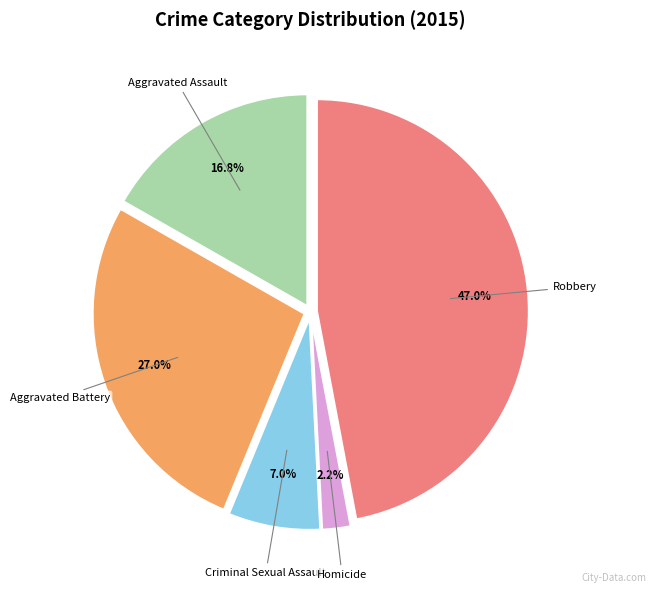

How many segments does this pie chart have?

5